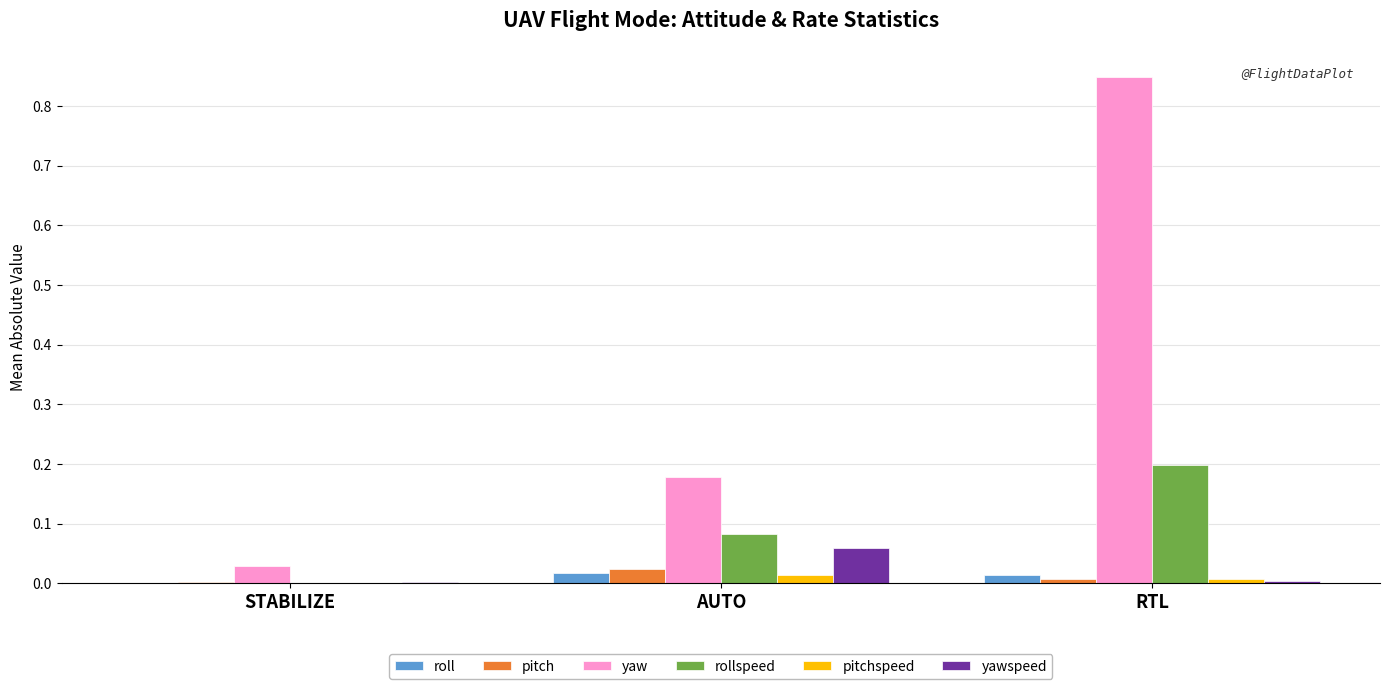

Does the chart contain stacked bars?

No